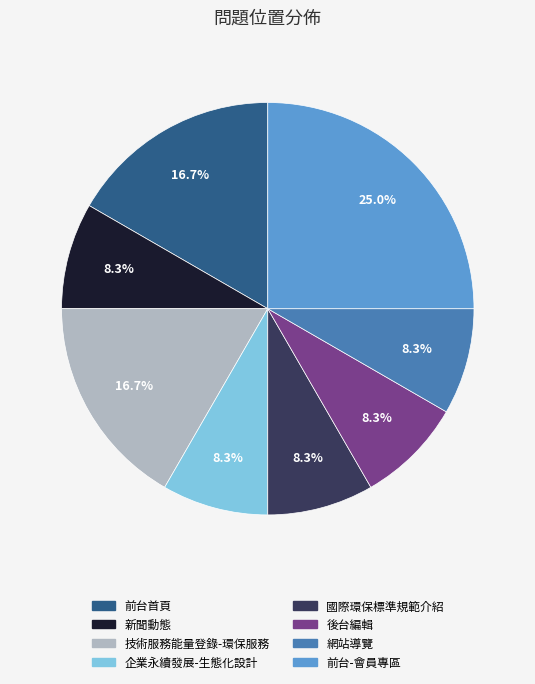

What portion of the pie excludes 後台編輯?

91.7%